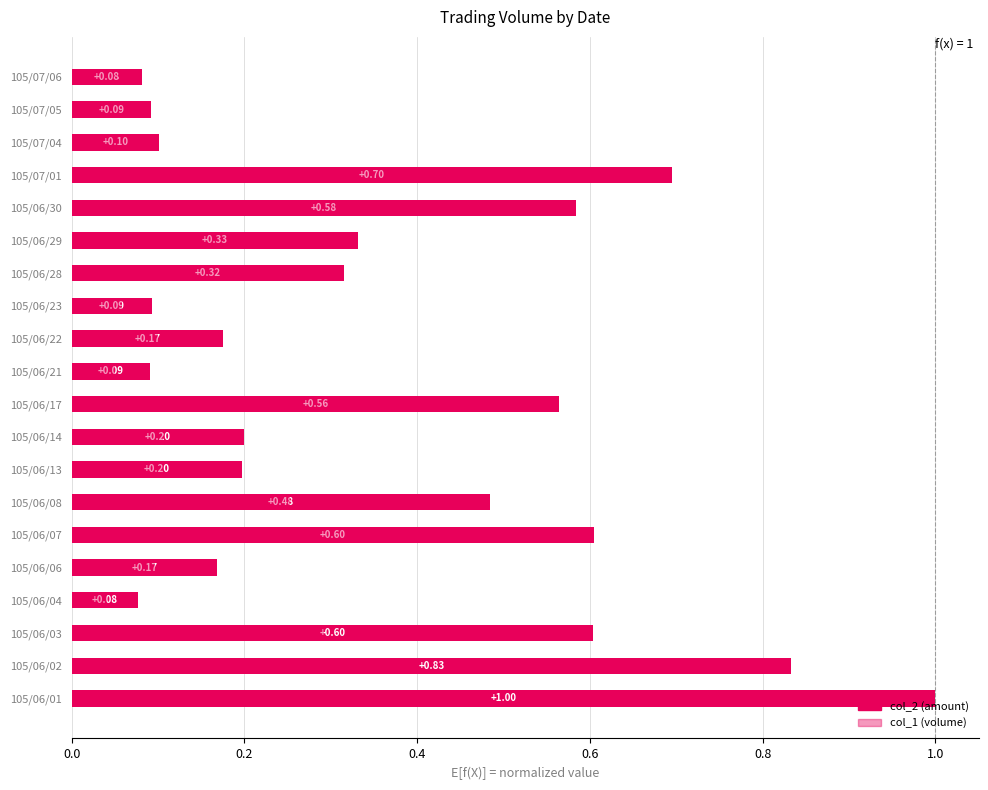

What is the sum of all col_2 (amount) values?

7.3